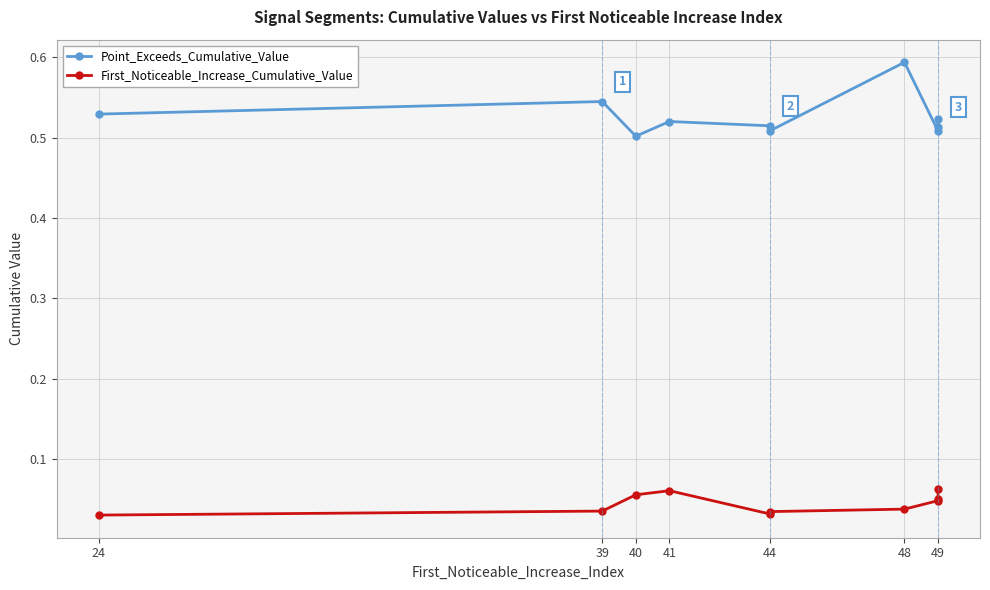

Count the Point_Exceeds_Cumulative_Value values in the range 0 to 1.

10